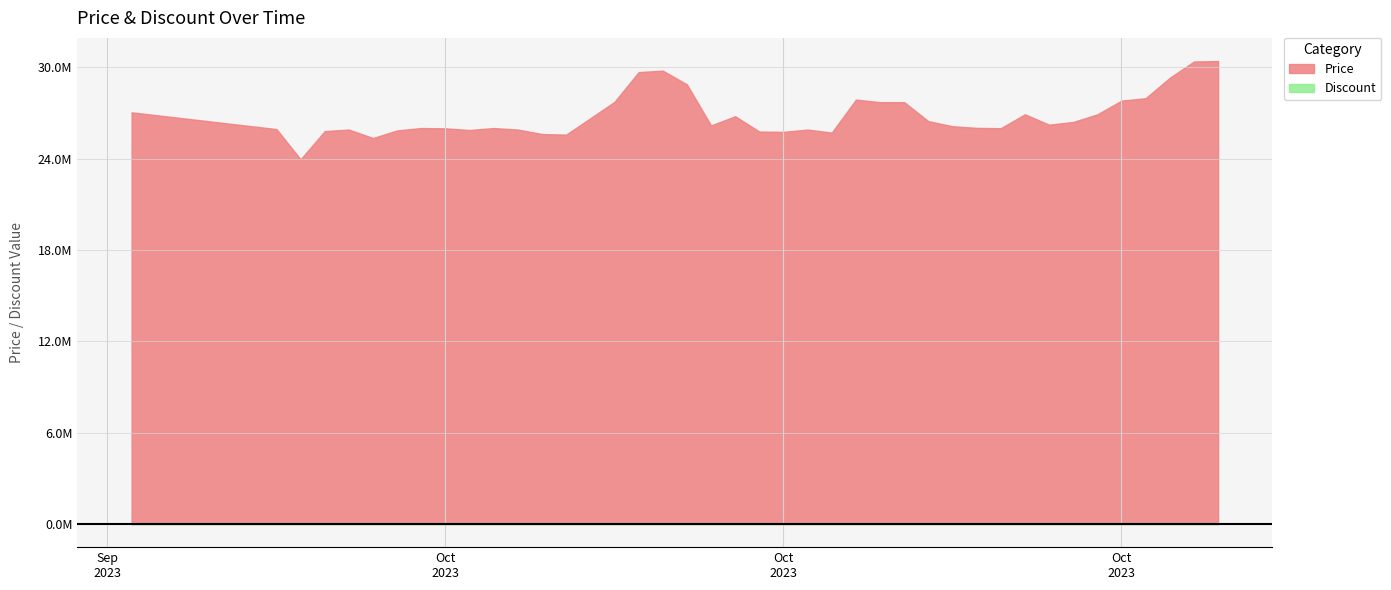

True or false: Discount and Price cross at least once.

False